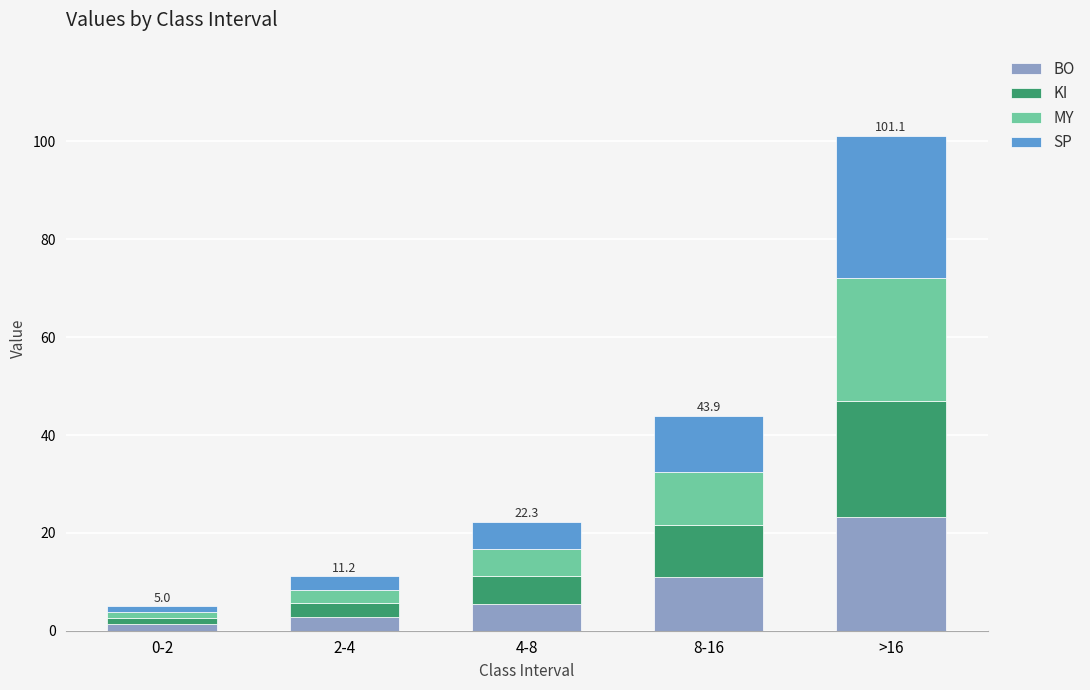

How many data points in BO are above 5?

3